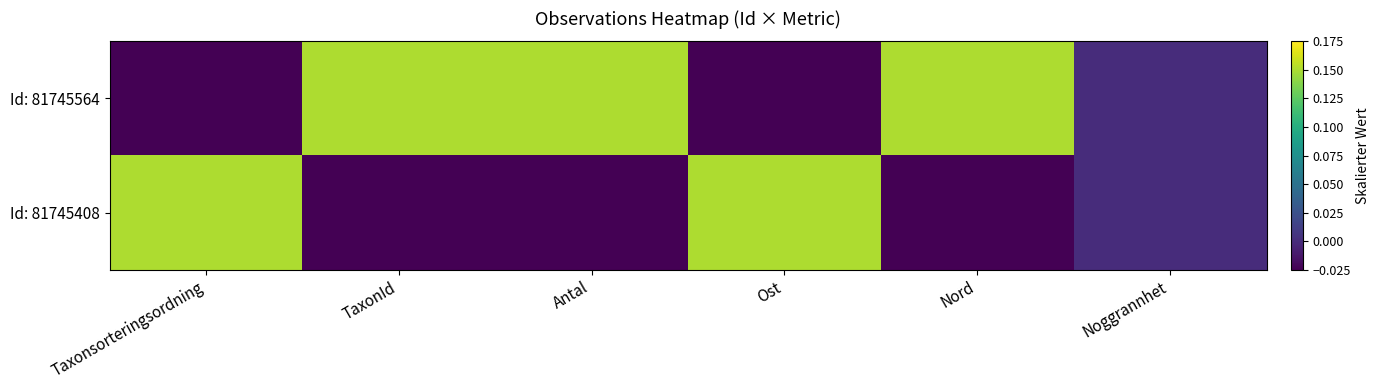

Rank the series by their average value, from lowest to highest.

Id: 81745408, Id: 81745564